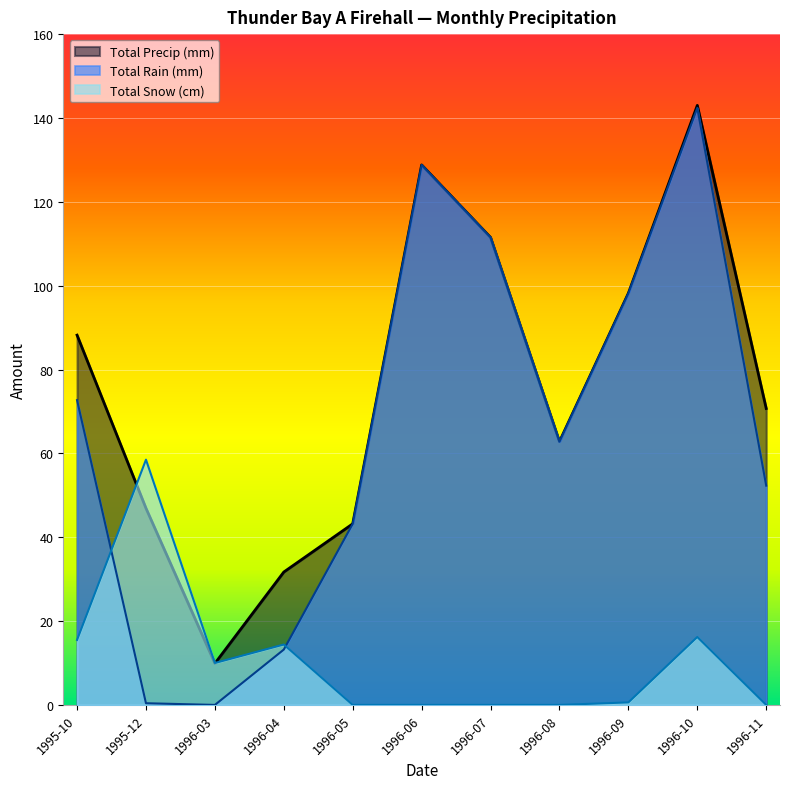

What is the spread (max minus min) of values at 1996-10?

126.8